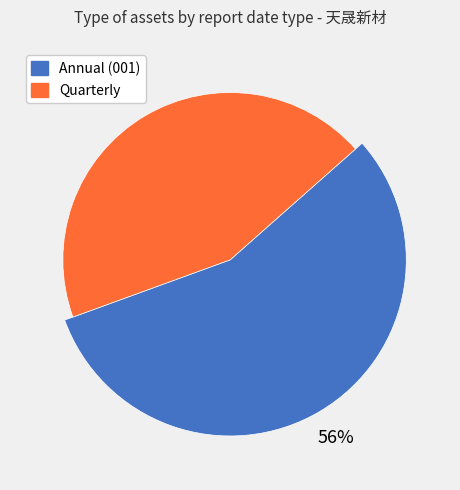

Is 2020-09-30 the majority of the pie?

No